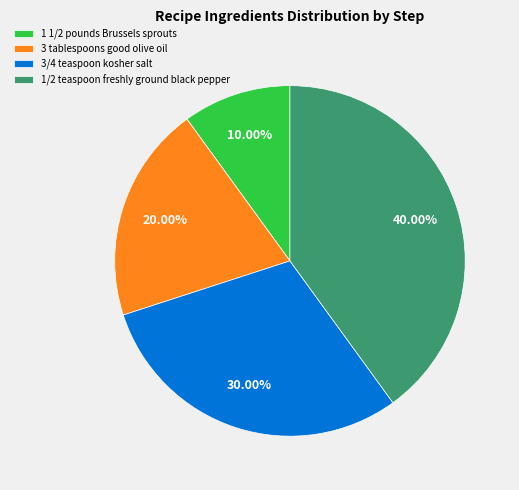

Does 3 tablespoons good olive oil account for over 50% of the chart?

No